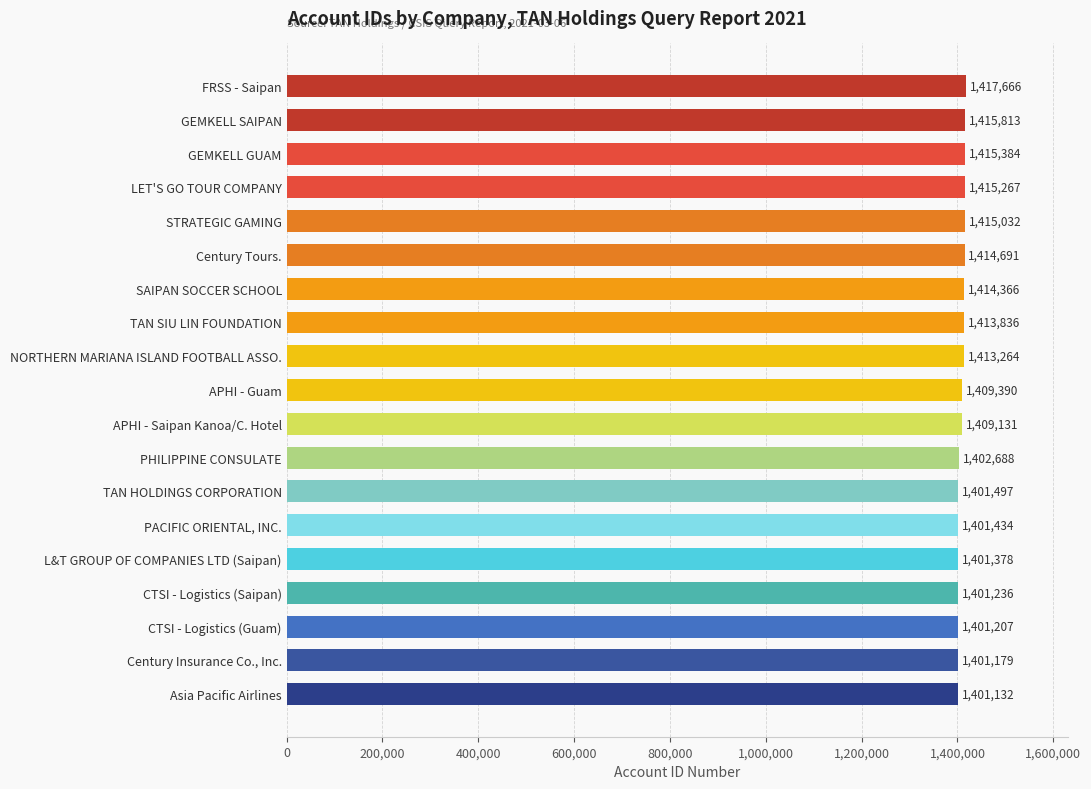

Reading top to bottom, list all the values displayed in this chart.

1417666	1415813	1415384	1415267	1415032	1414691	1414366	1413836	1413264	1409390	1409131	1402688	1401497	1401434	1401378	1401236	1401207	1401179	1401132